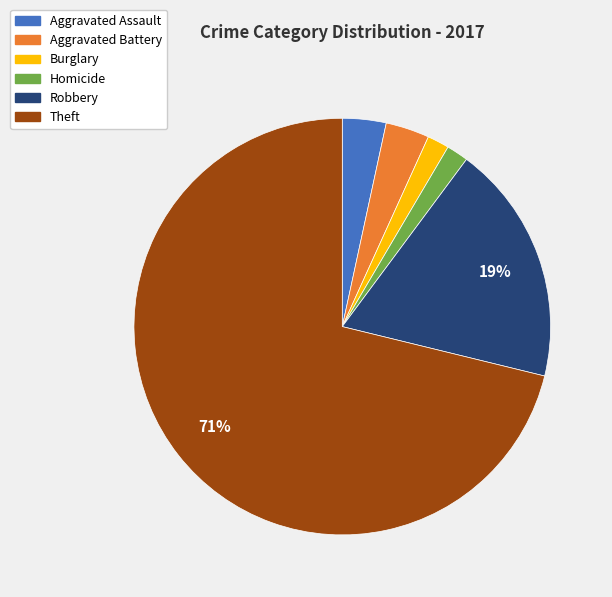

Is there any slice that represents more than half of the pie?

Yes